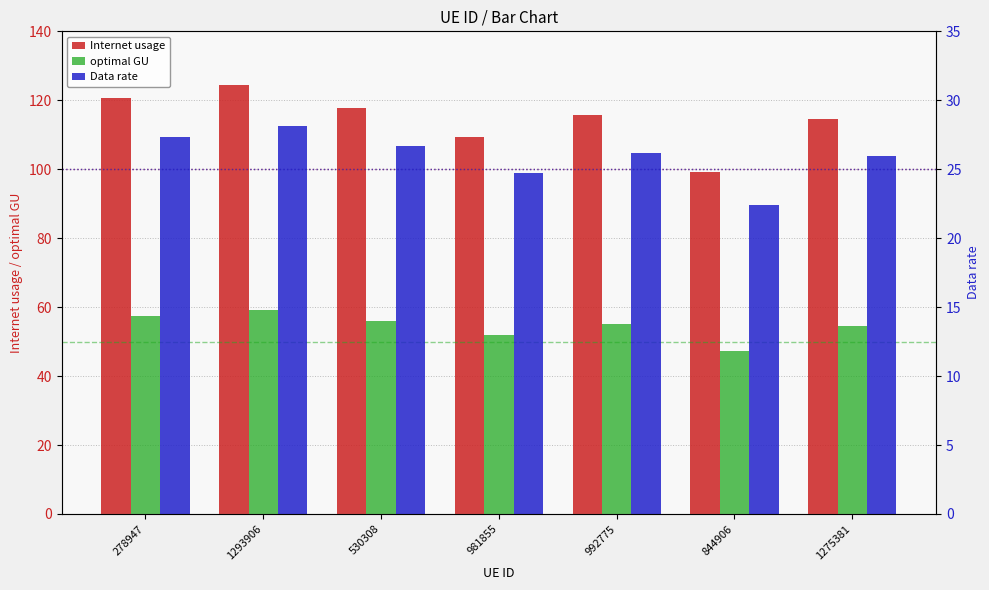

Reading left to right, extract all data points from this chart.

Internet usage: 120.7	124.4	117.8	109.3	115.8	99.1	114.6
optimal GU: 57.4	59.2	56.0	52.0	55.1	47.1	54.5
Data rate: 27.3	28.1	26.6	24.7	26.2	22.4	25.9